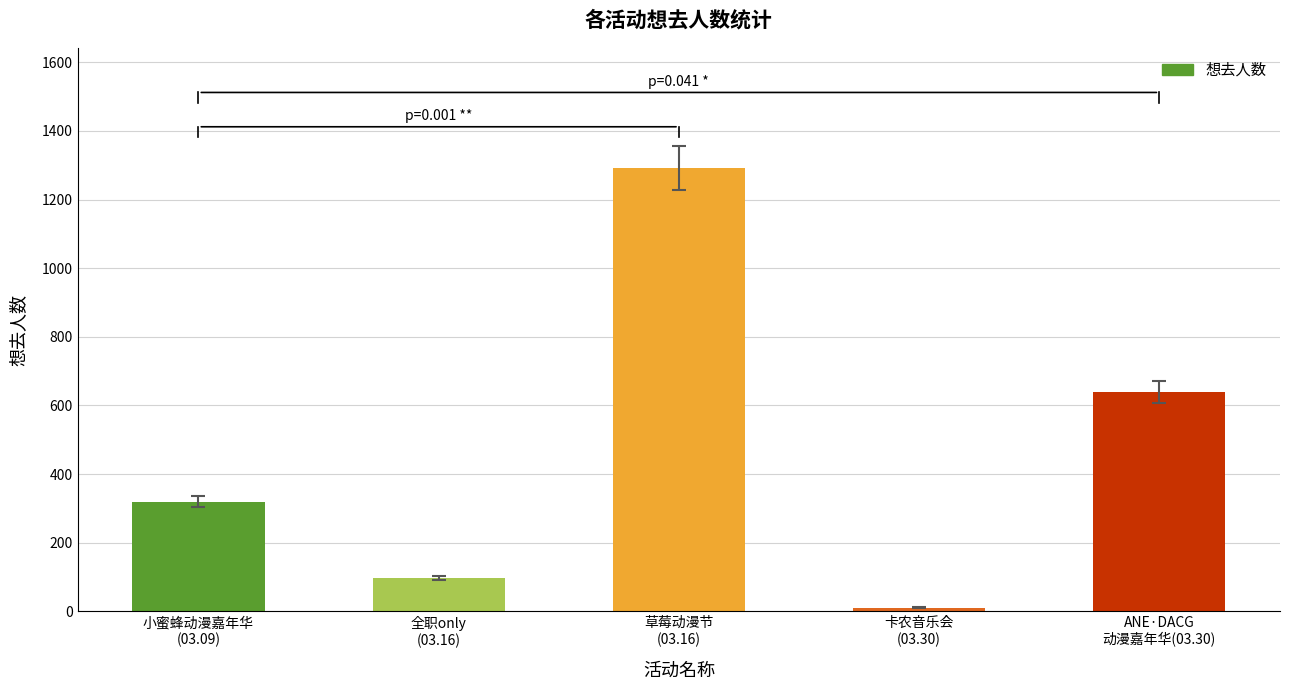

Approximately how many times larger is the value at ANE·DACG
动漫嘉年华(03.30) compared to 卡农音乐会
(03.30)?

58.0